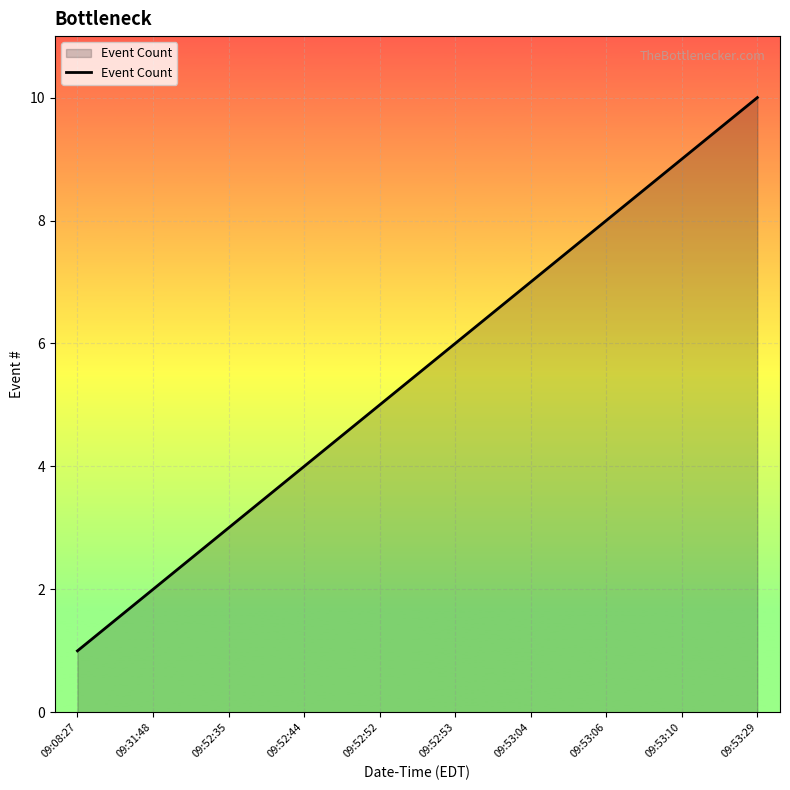

True or false: there are more than 0 points higher than both neighbors.

False